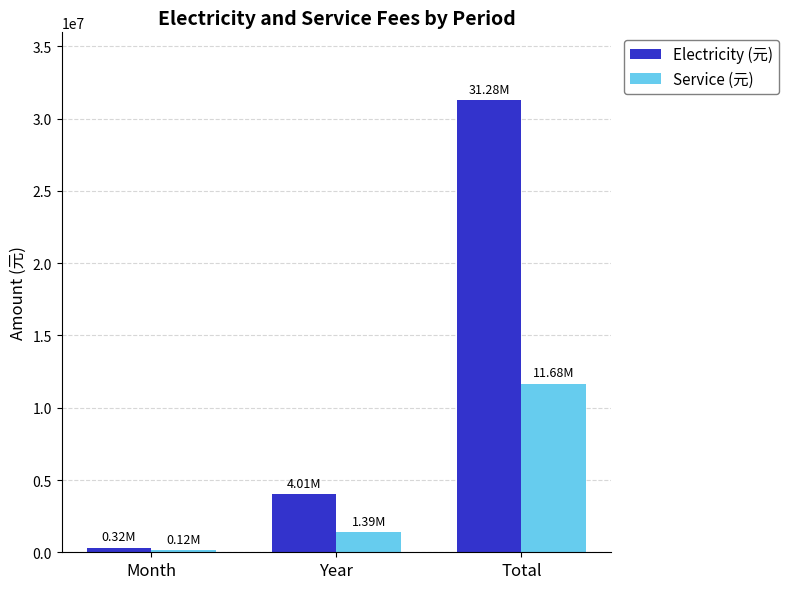

How many data points does each series have?

3